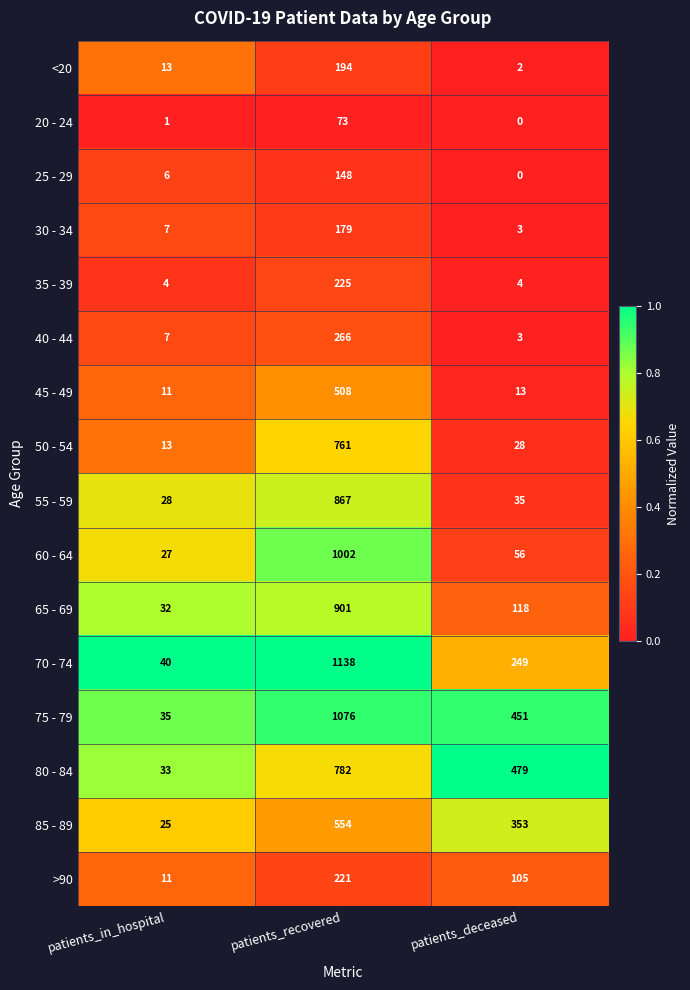

List the series in order of their peak value, highest first.

70 - 74, 75 - 79, 60 - 64, 65 - 69, 55 - 59, 80 - 84, 50 - 54, 85 - 89, 45 - 49, 40 - 44, 35 - 39, >90, <20, 30 - 34, 25 - 29, 20 - 24